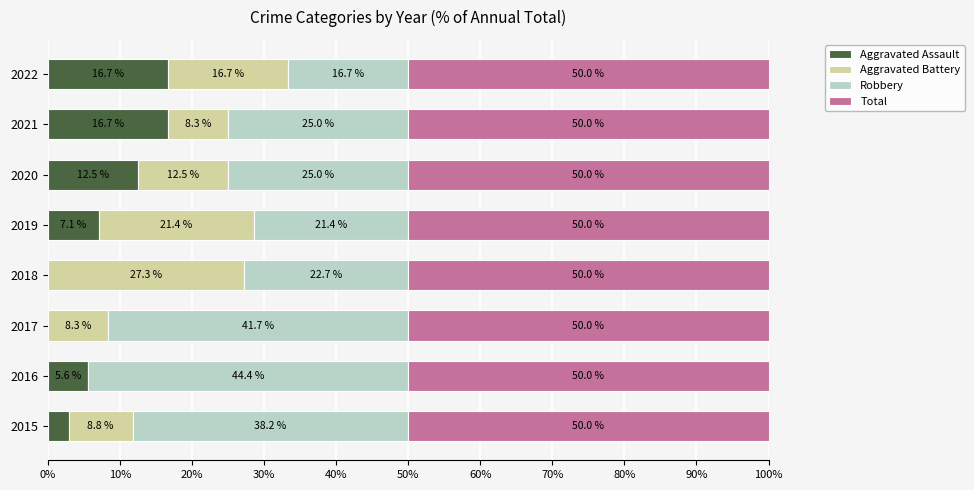

What is the total value across all series at 2015?

100.0